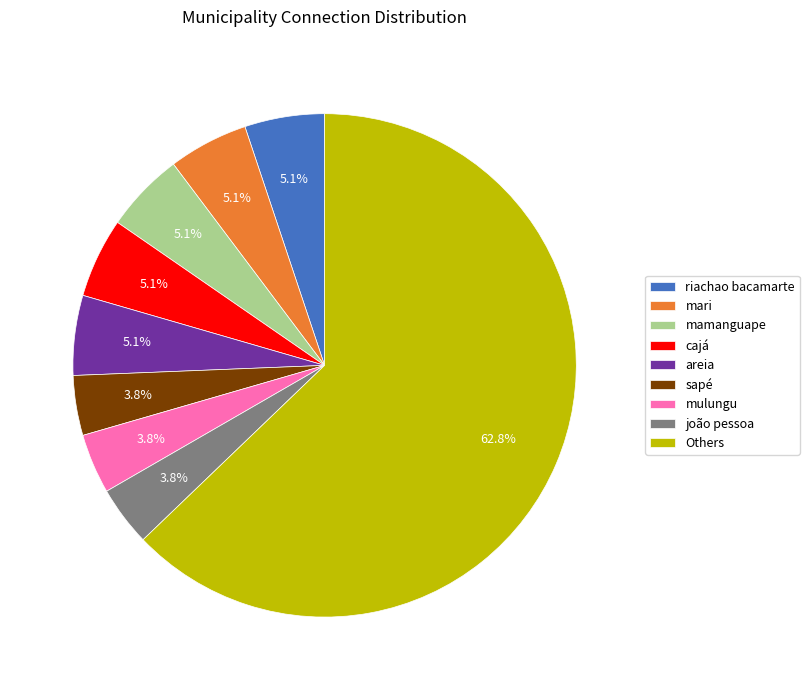

How much of the chart is everything except sapé?

96.2%